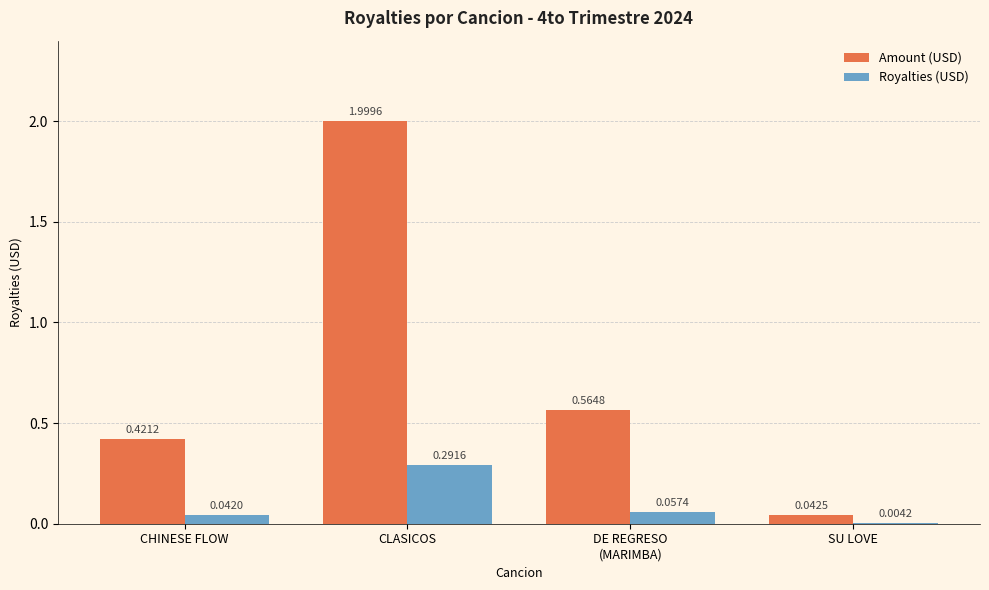

Which series has the largest total across all categories?

Amount (USD)